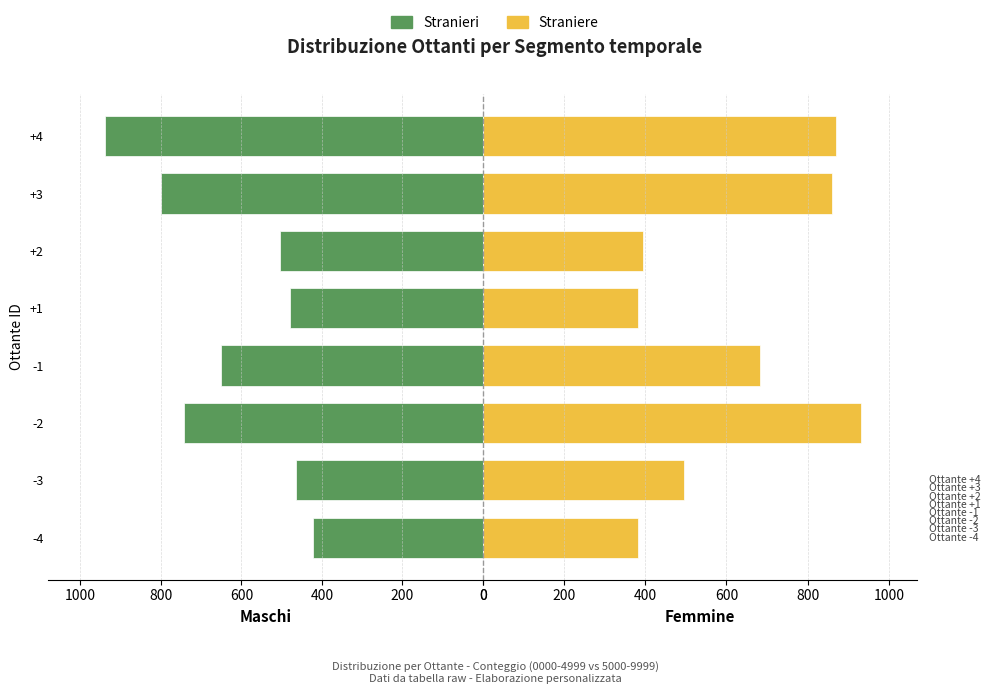

What is the sum of all Straniere values?

5000